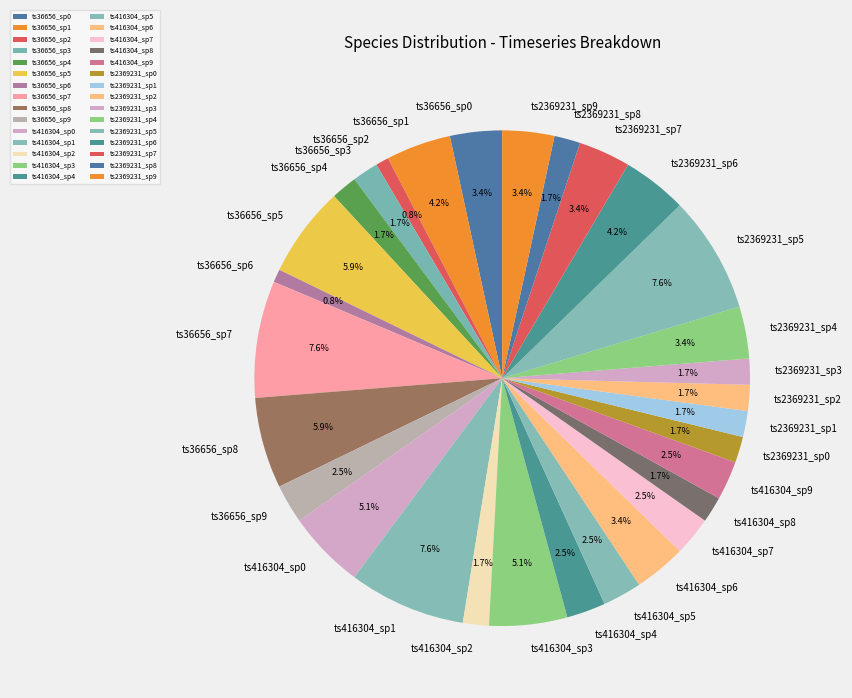

Between ts416304_sp8 and ts416304_sp9, which is larger?

ts416304_sp9